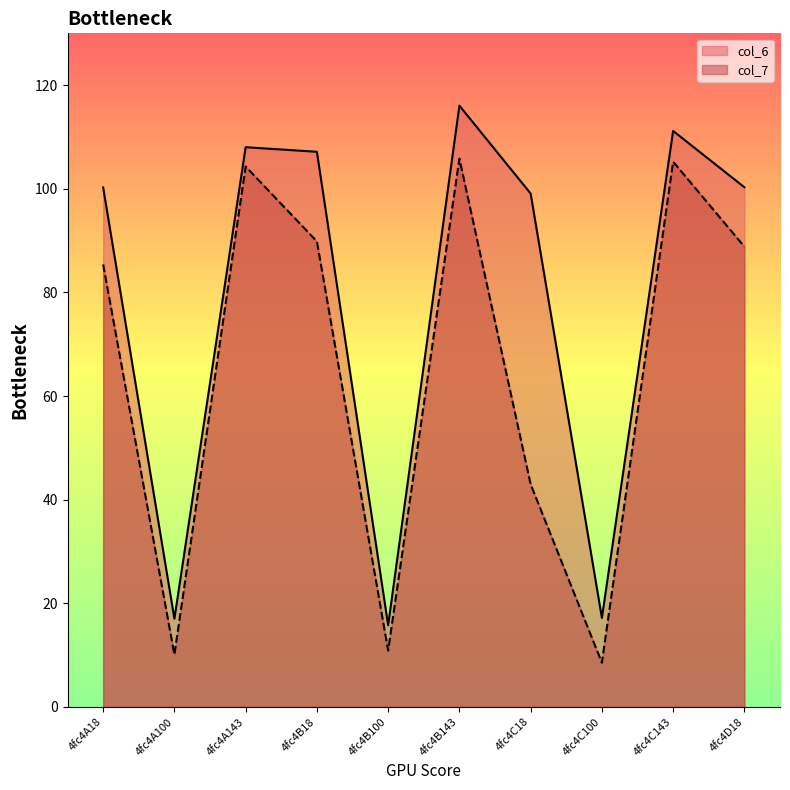

What is the label of the 10th point from the right?

4fc4A18